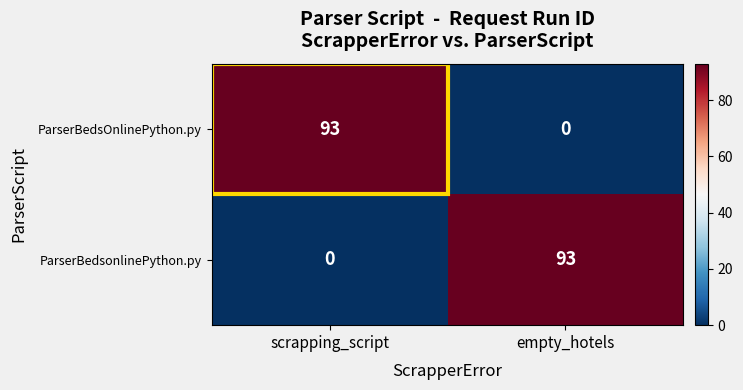

What is the sum of all ParserBedsOnlinePython.py values?

93